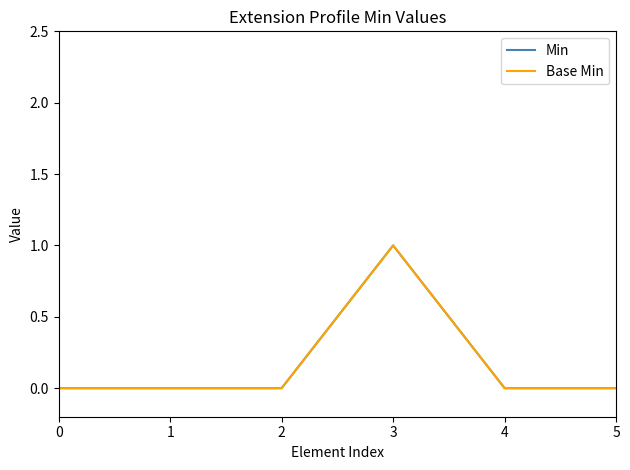

Is this an area chart (filled region under the line)?

No